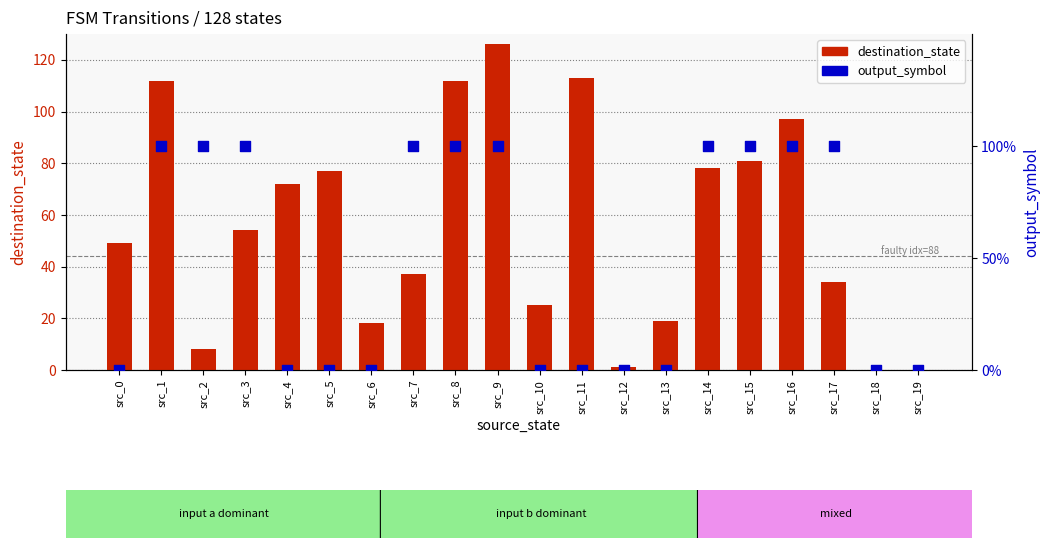

At how many categories does at least one series exceed 30?

13